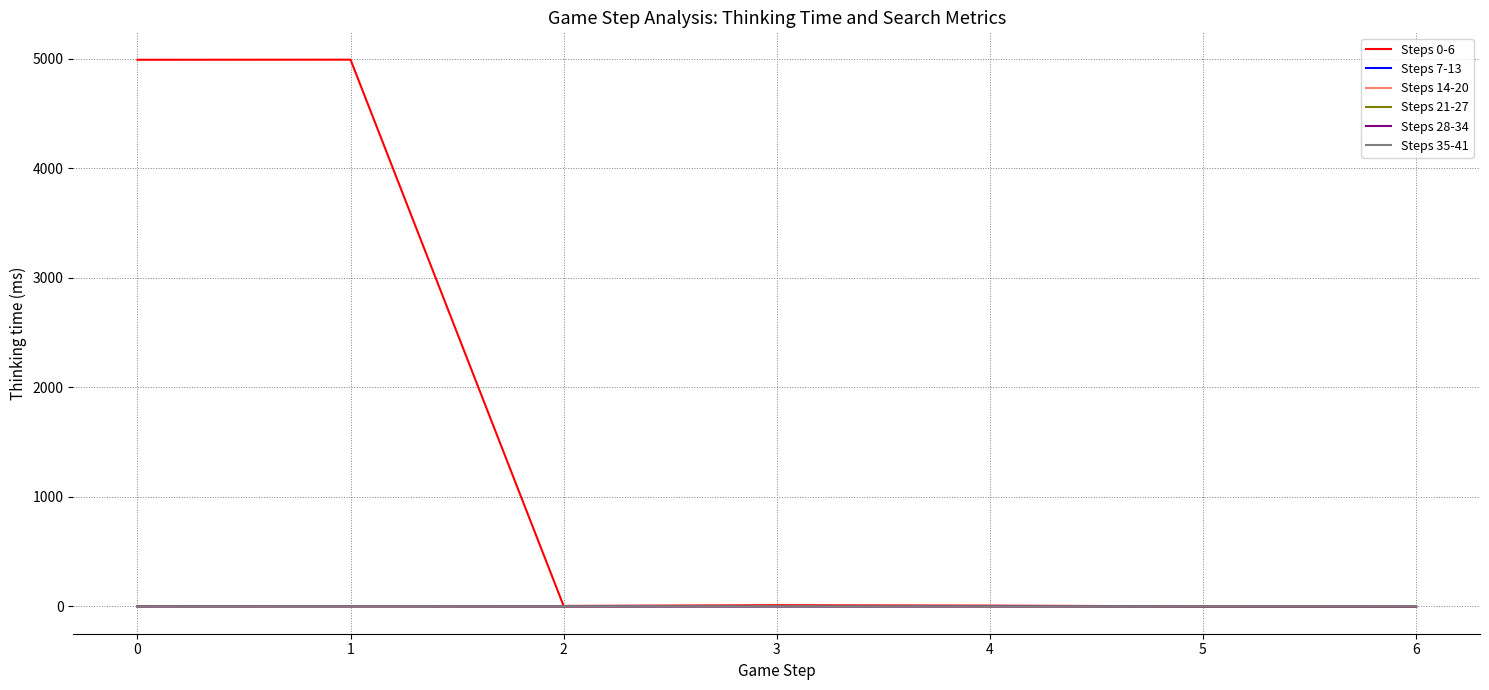

True or false: Steps 28-34 has a value of 0 at 0.

True